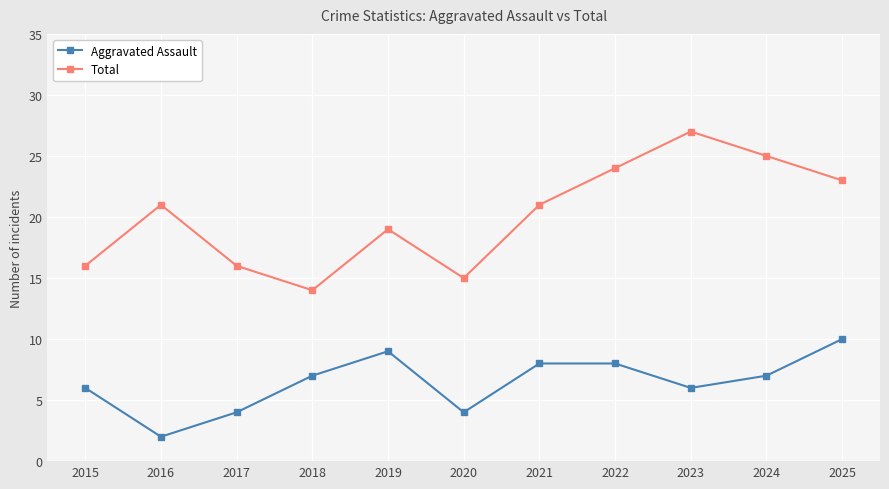

At which label does Total reach its peak?

2023